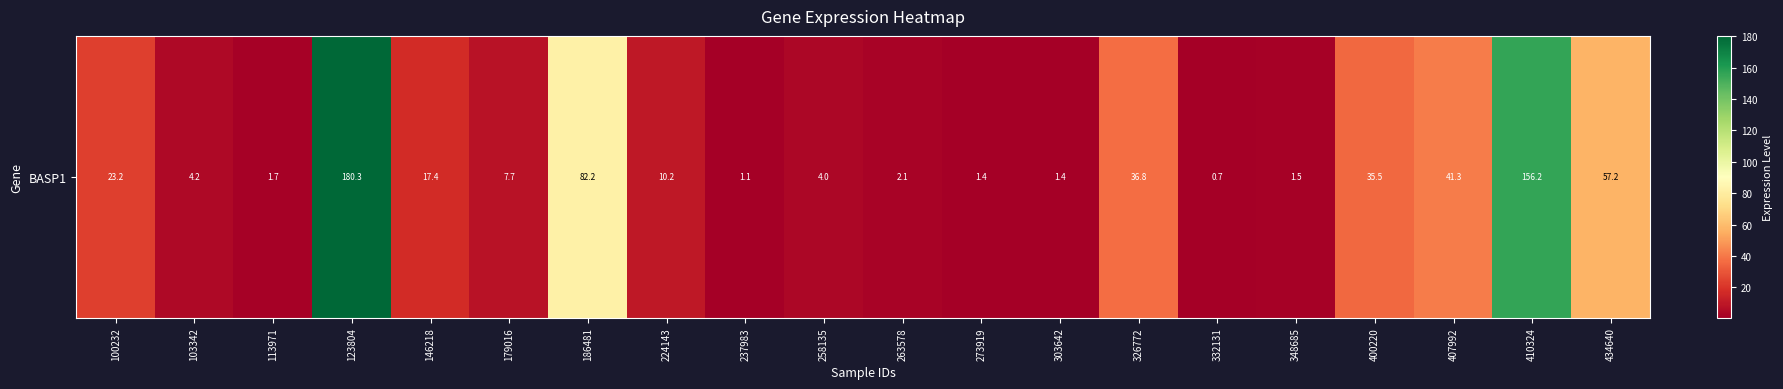

Rank the categories by value from highest to lowest.

123804, 410324, 186481, 434640, 407992, 326772, 400220, 100232, 146218, 224143, 179016, 103342, 258135, 263578, 113971, 348685, 273919, 303642, 237983, 332131